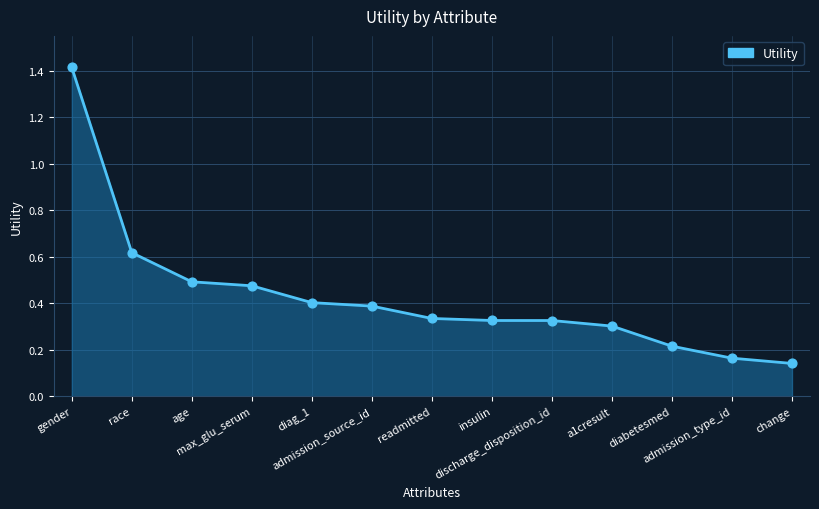

Between race and gender, which is larger?

gender